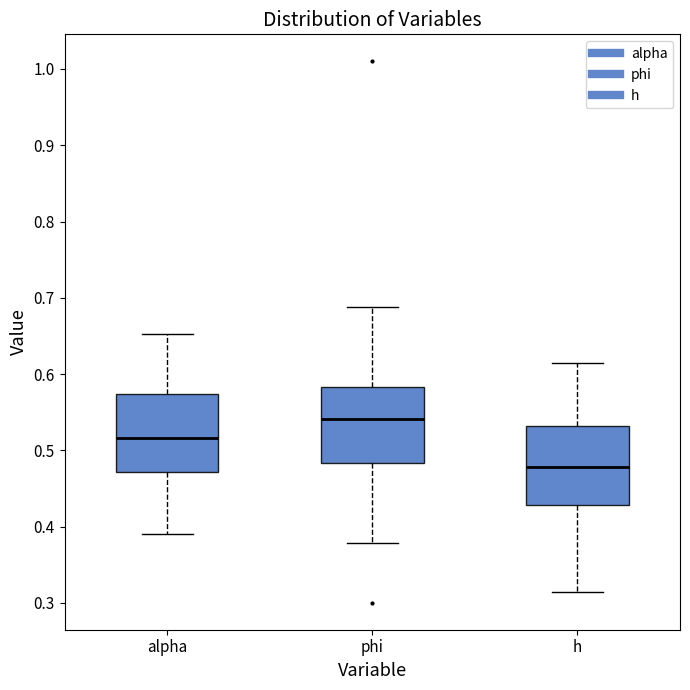

Reading left to right, read every box against the y-axis: the position of its median line, the range the box covers, and the ends of its whiskers. The values are not printed on the chart, so give them approximately, as read against the axis.

alpha: median 0.52, box 0.47 to 0.57, whiskers 0.39 to 0.65
phi: median 0.54, box 0.48 to 0.58, whiskers 0.38 to 0.69
h: median 0.48, box 0.43 to 0.53, whiskers 0.31 to 0.61